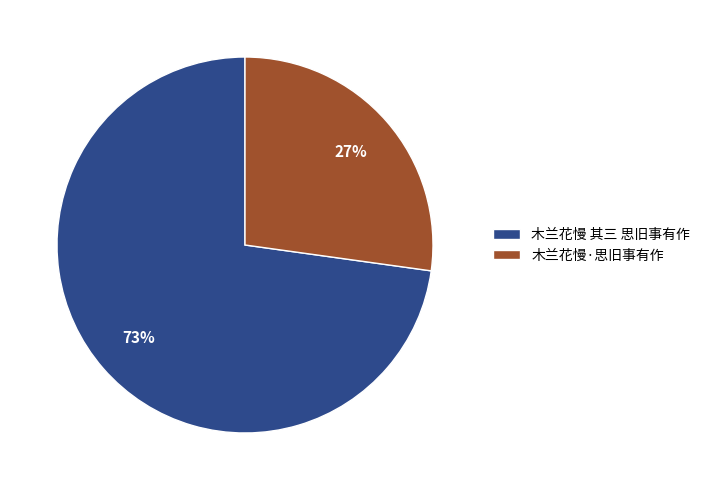

True or false: 木兰花慢·思旧事有作 accounts for 27% of the total.

True